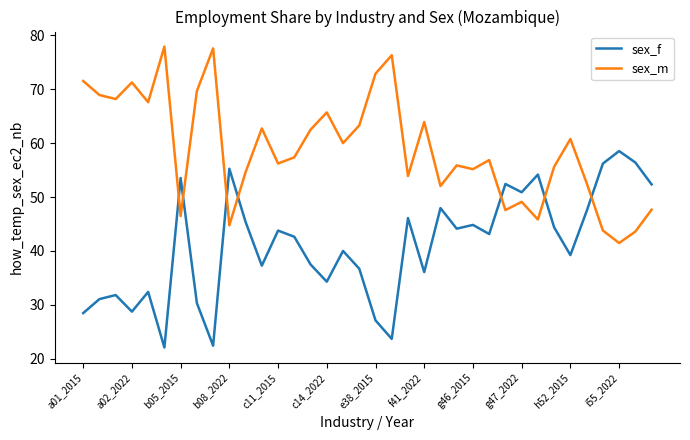

What is the difference between the maximum and minimum values in the sex_m series?

36.4